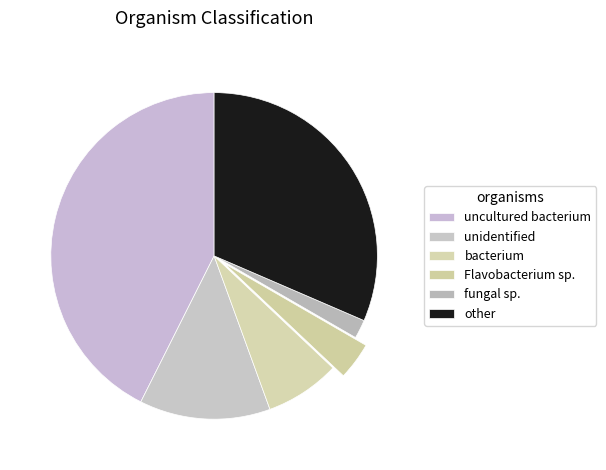

Does any single category account for the majority?

No